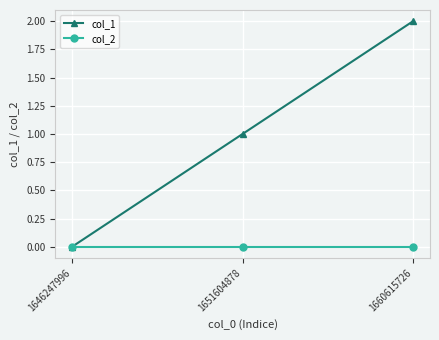

At which label does col_1 reach its minimum?

1646247996